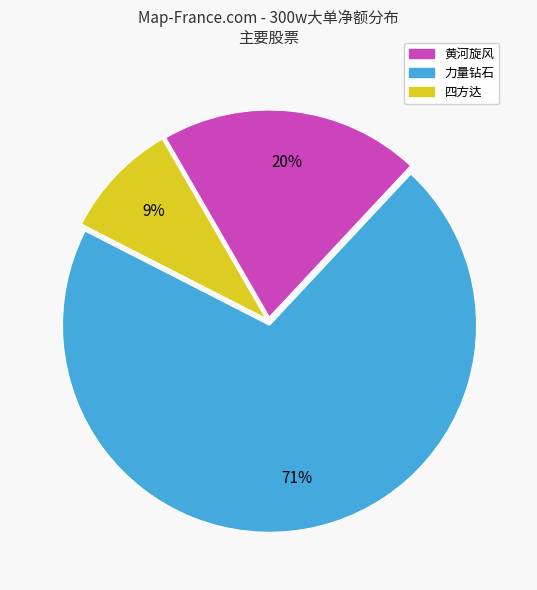

The 黄河旋风 slice represents 14% of the pie. True or false?

False